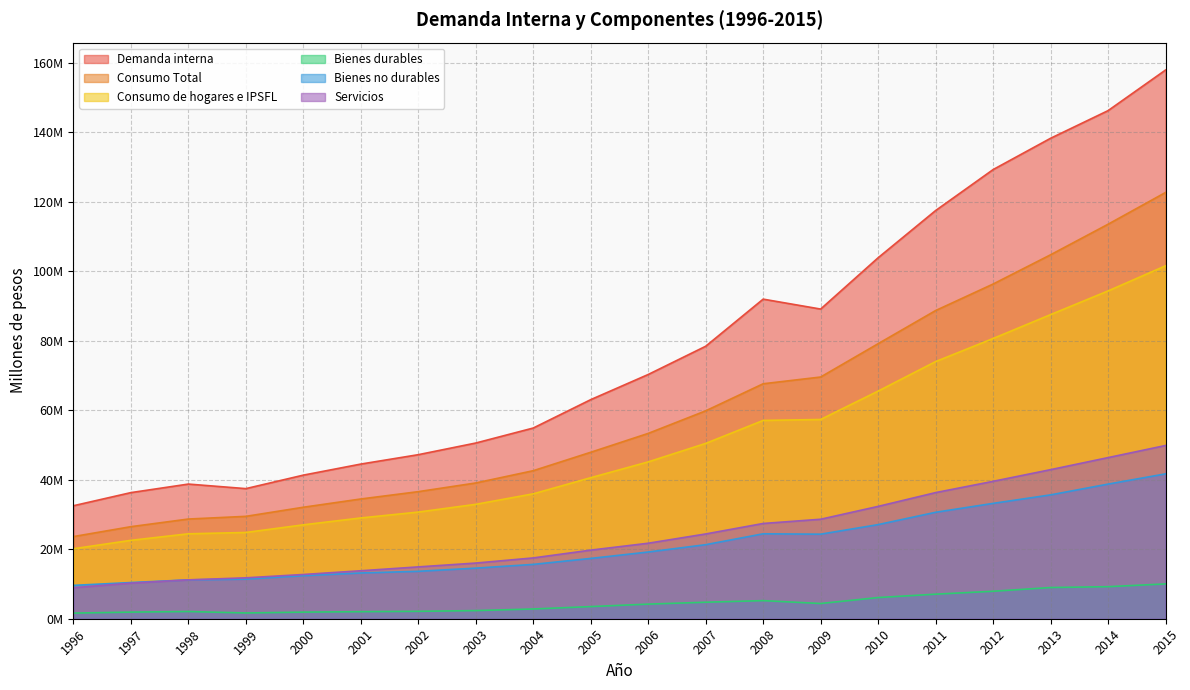

Which label corresponds to the smallest value in the chart?

1996